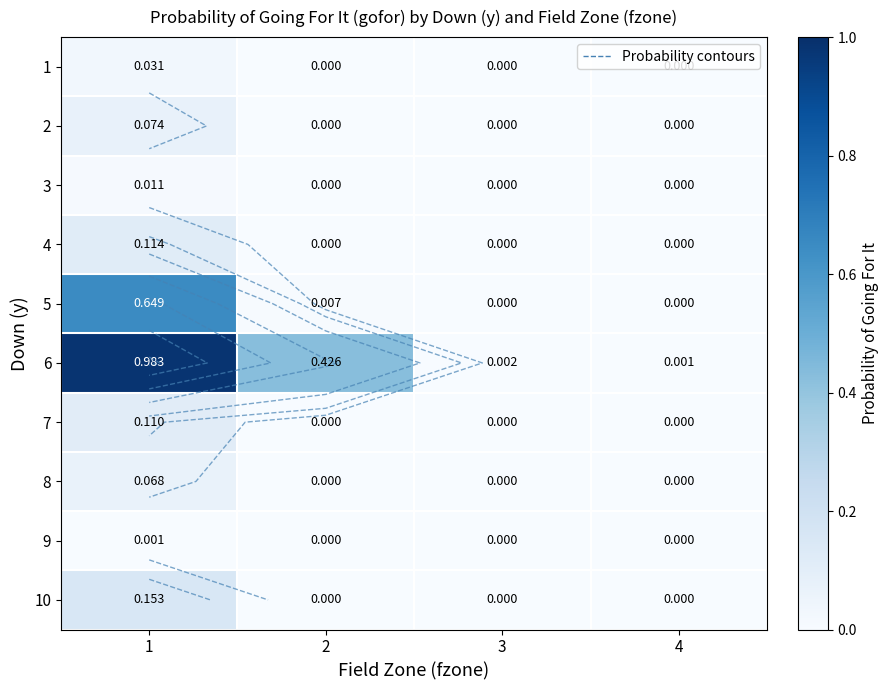

What is the difference between the 6 values at 2 and 4?

0.4